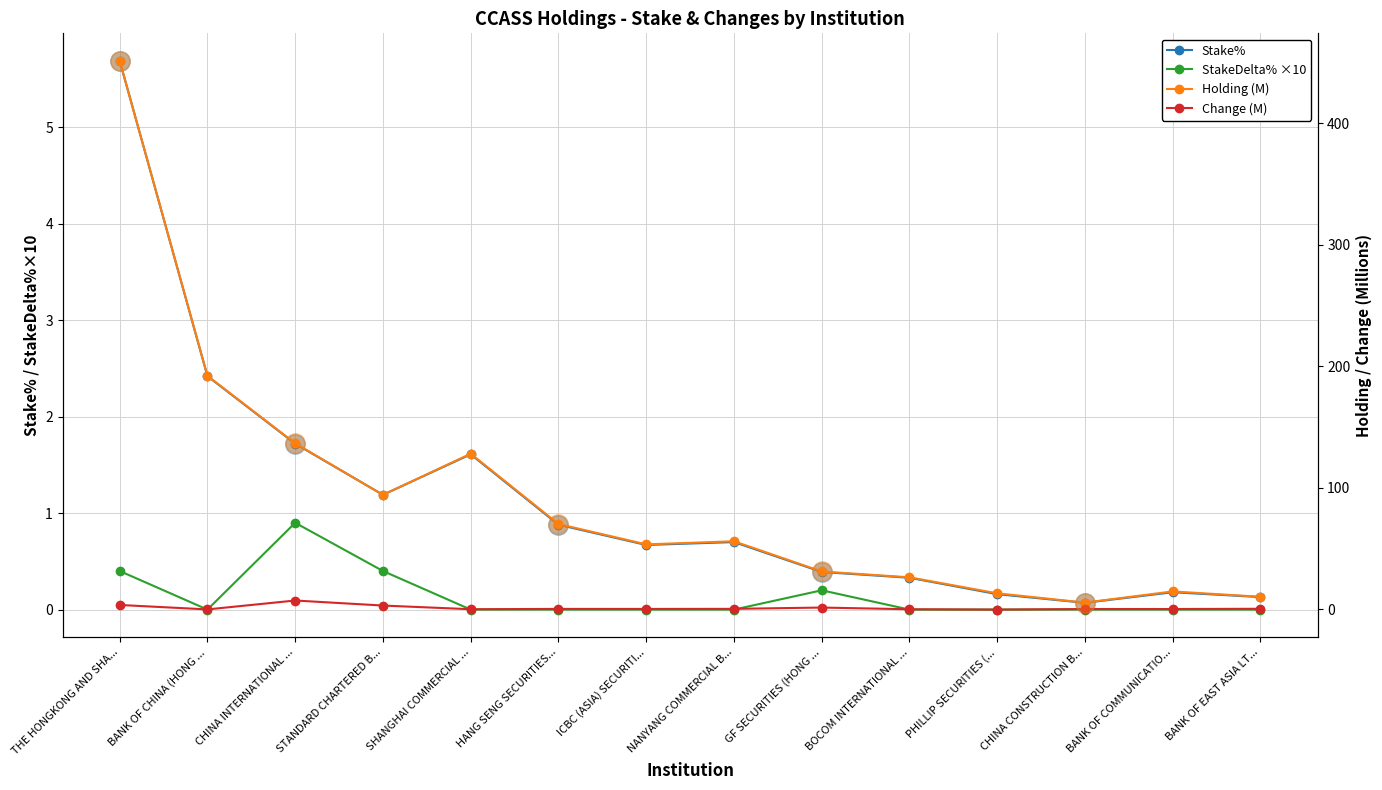

At which label does Change (M) reach its minimum?

PHILLIP SECURITIES (...